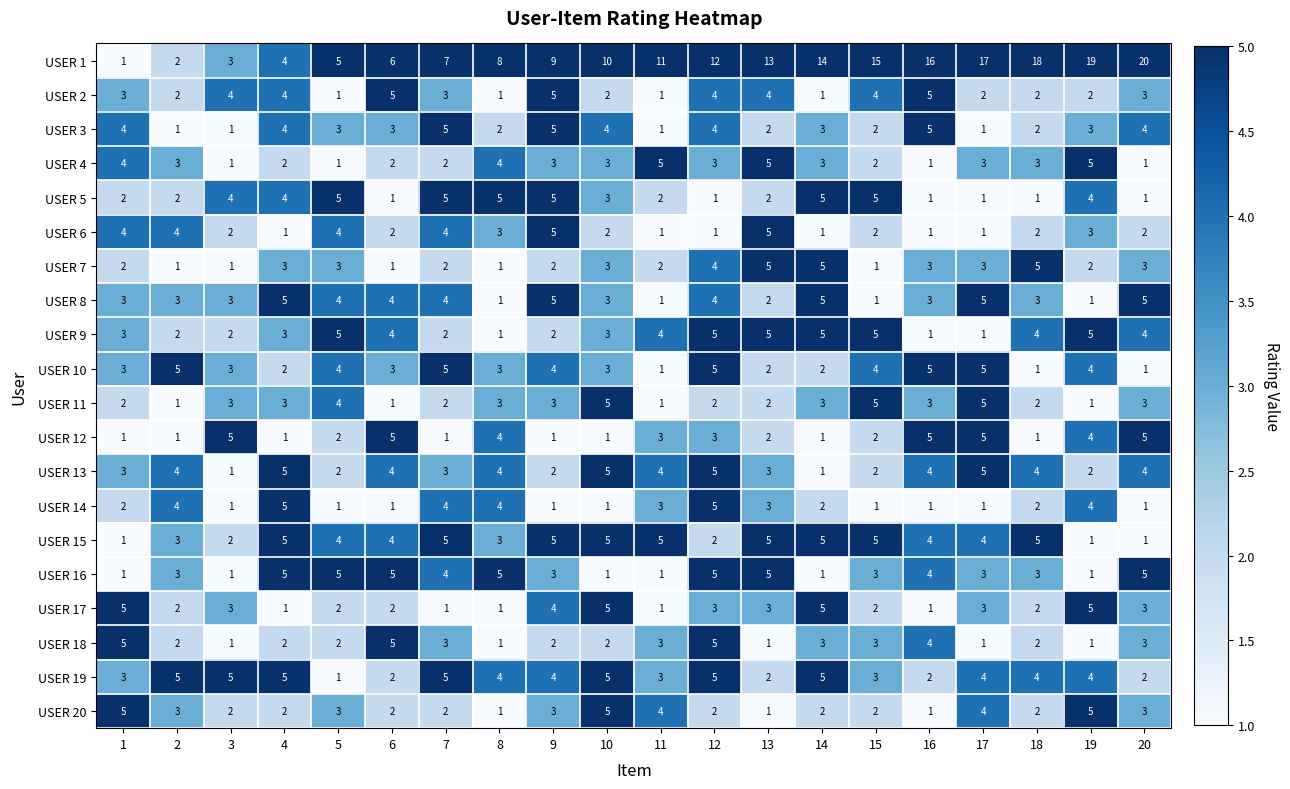

At which label is USER 5 closest to 3?

10